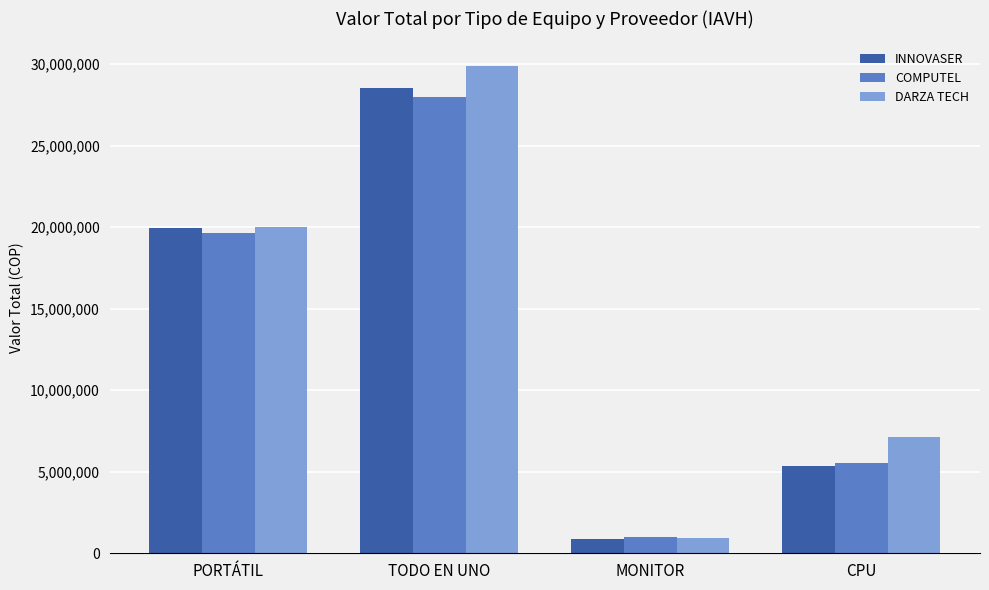

Read the DARZA TECH value at MONITOR.

952000.0